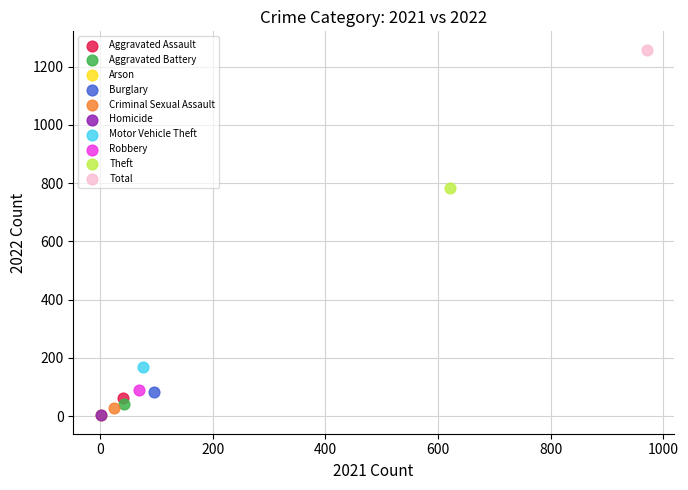

Which series reaches the maximum Y coordinate?

Total